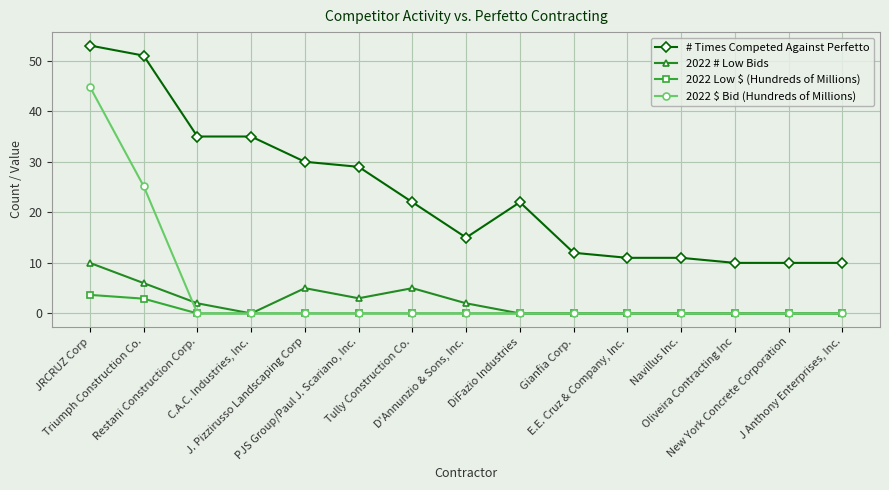

Is the value of 2022 $ Bid (Hundreds of Millions) at J. Pizzirusso Landscaping Corp greater than the value of # Times Competed Against Perfetto at J Anthony Enterprises, Inc.?

No